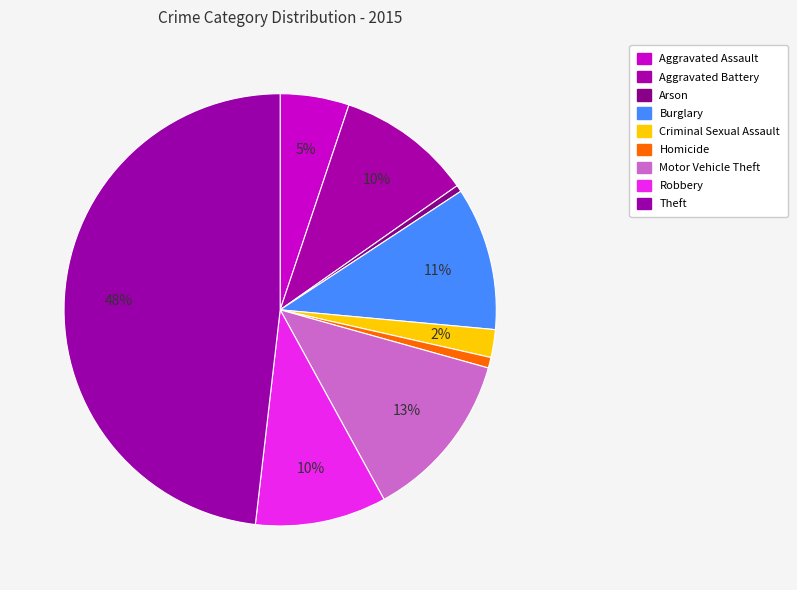

What percentage is the Criminal Sexual Assault slice, to the nearest percent?

2%